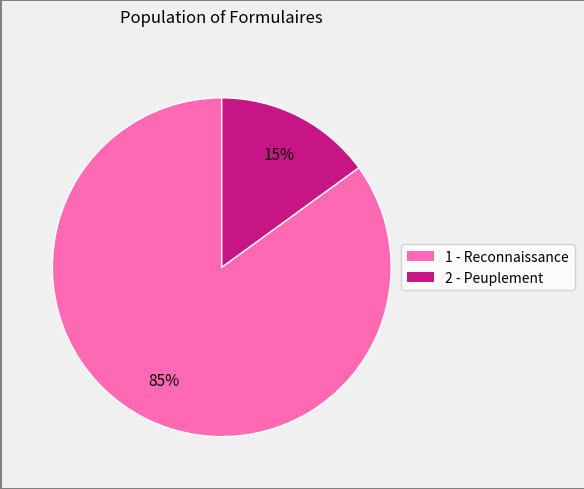

The 1 - Reconnaissance slice represents 97% of the pie. True or false?

False